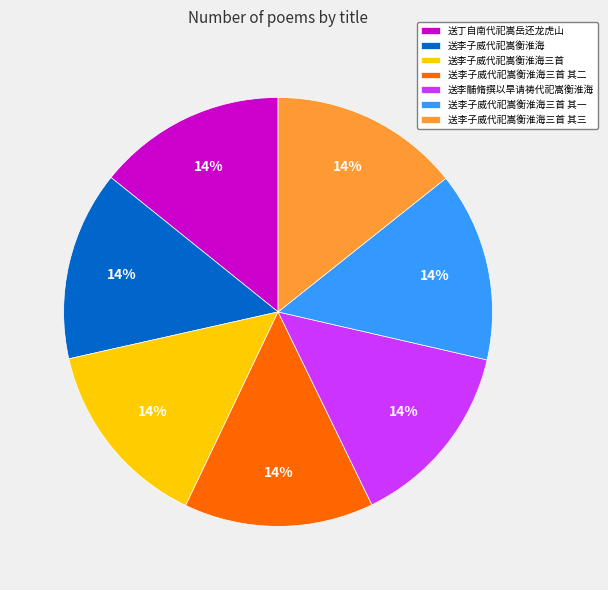

How many slices are in this pie chart?

7